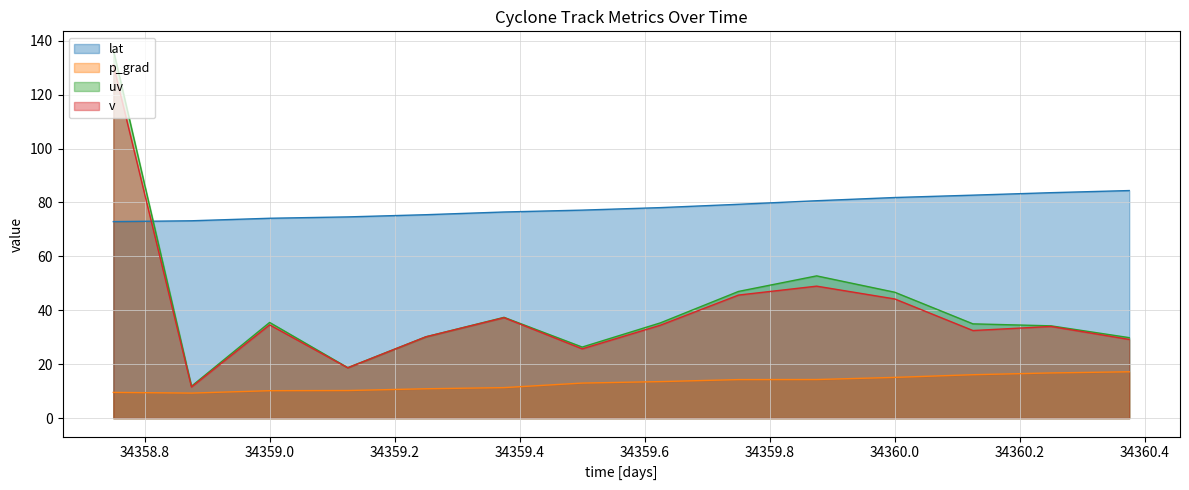

What is the difference between the second highest and minimum values in the lat series?

10.7